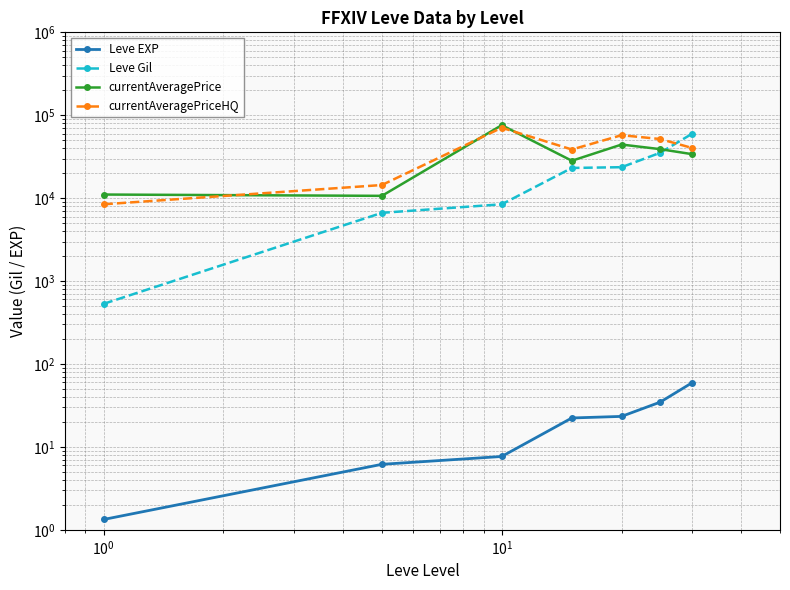

Between $\mathdefault{10^{-2}}$ and 6, which series saw the biggest shift?

Leve Gil